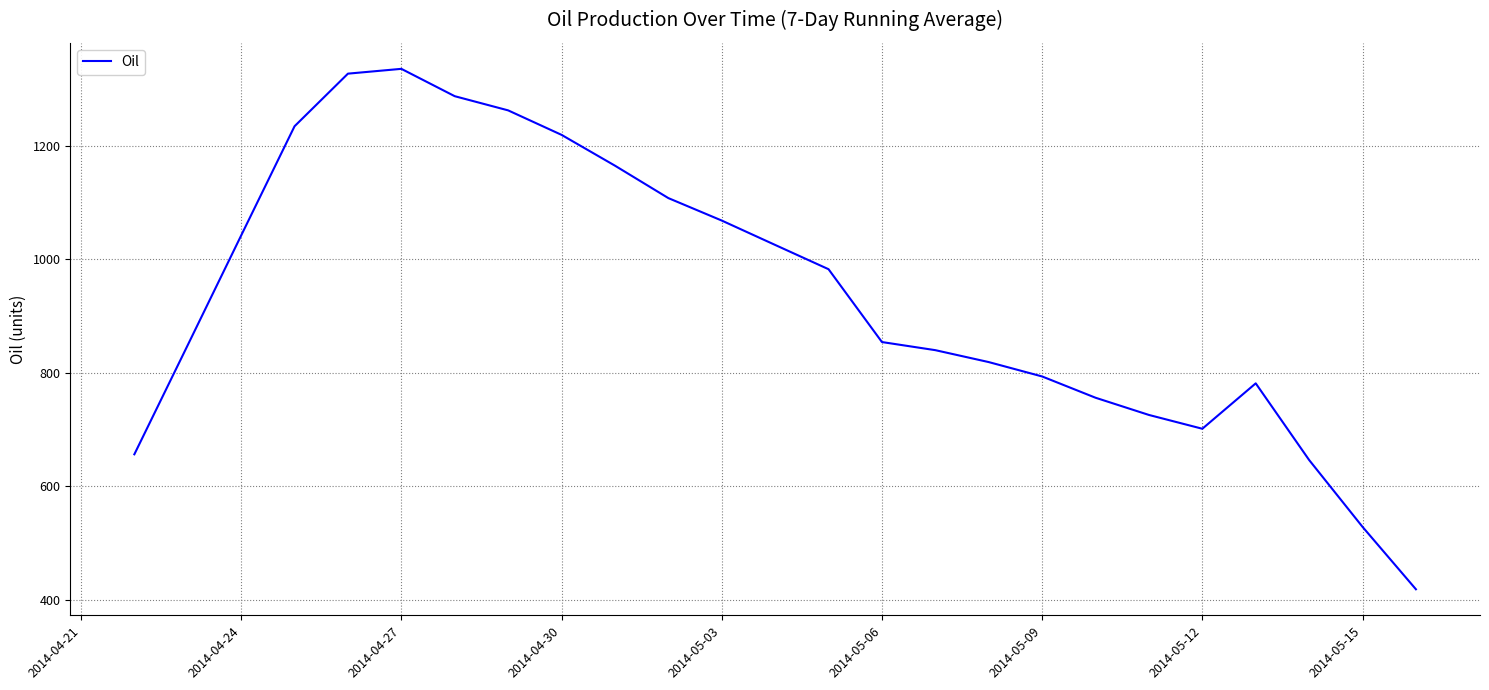

What is the greatest value displayed?

1334.9